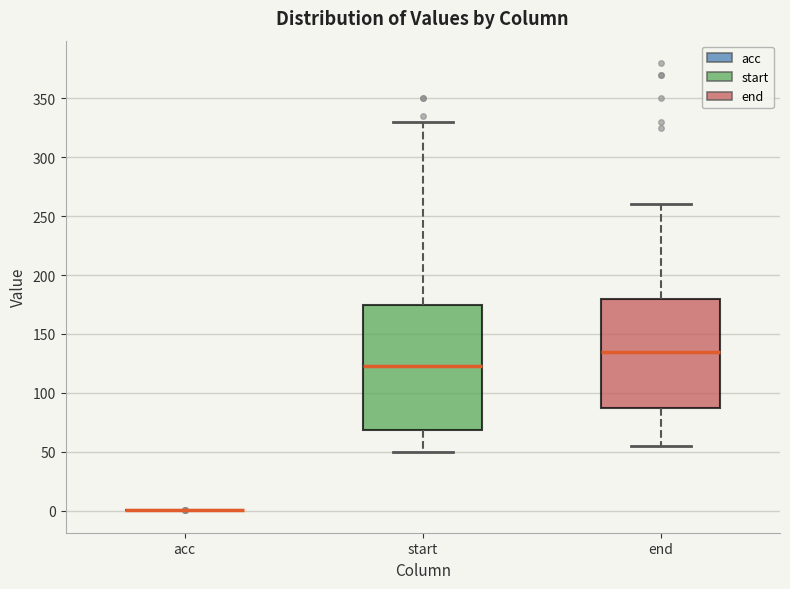

Comparing the boxes themselves (not the whiskers), which one is the tallest?

start